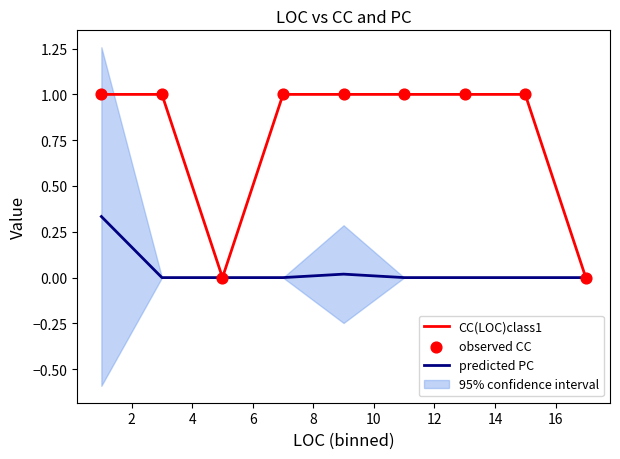

Which series has the largest total across all categories?

CC(LOC)class1